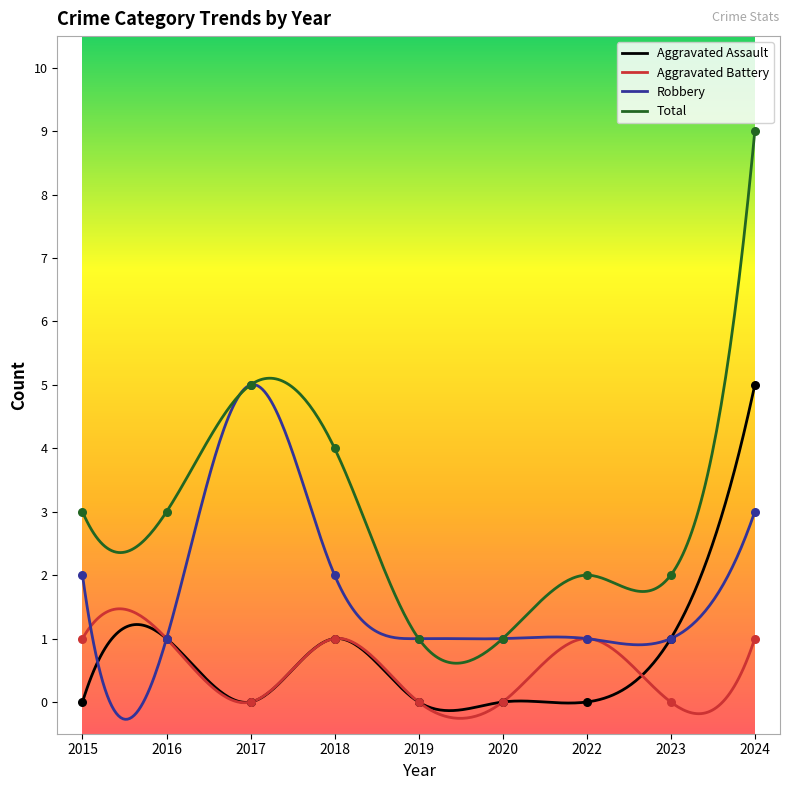

At how many categories does at least one series exceed 7?

1